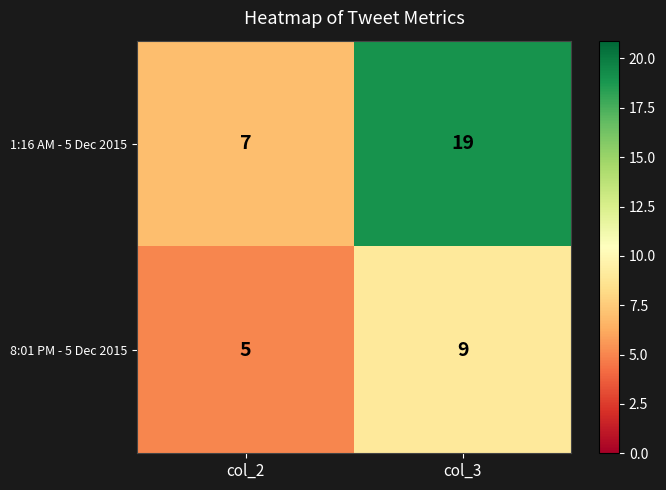

What is the greatest value displayed?

19